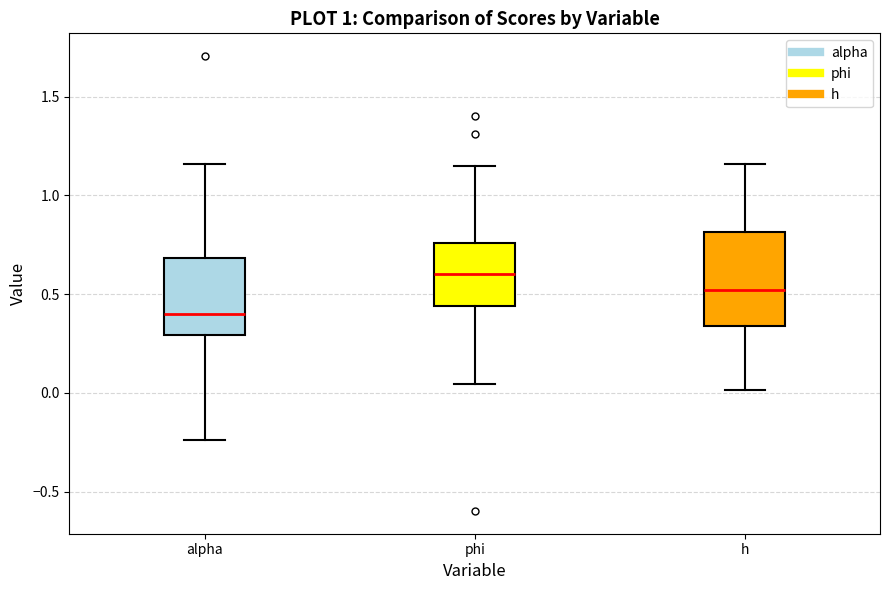

Reading left to right, read every box against the y-axis: the position of its median line, the range the box covers, and the ends of its whiskers. The values are not printed on the chart, so give them approximately, as read against the axis.

alpha: median 0.40, box 0.30 to 0.70, whiskers -0.25 to 1.15
phi: median 0.60, box 0.45 to 0.75, whiskers 0.05 to 1.15
h: median 0.50, box 0.35 to 0.80, whiskers 0.00 to 1.15